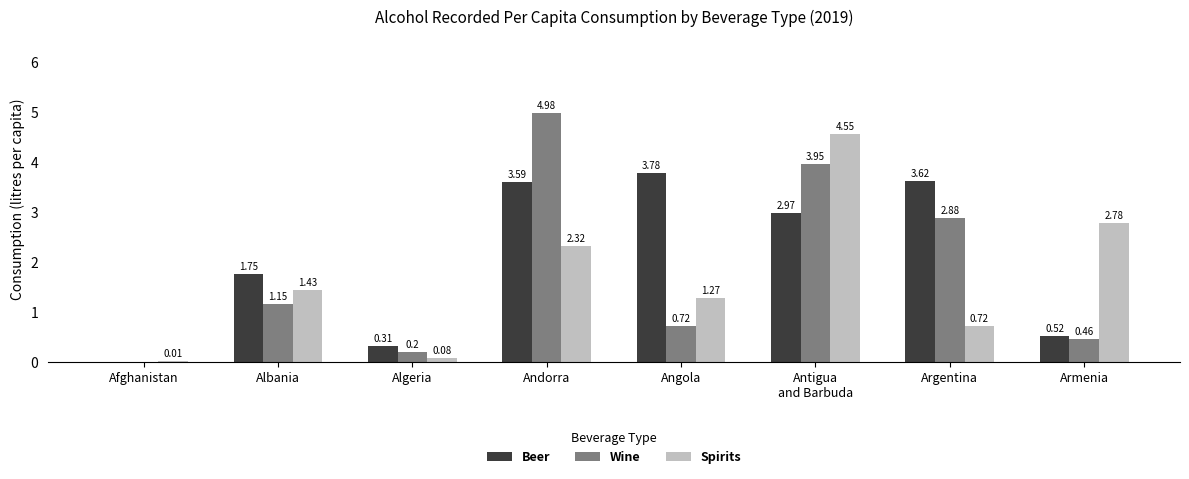

Which series has the largest total across all categories?

Beer